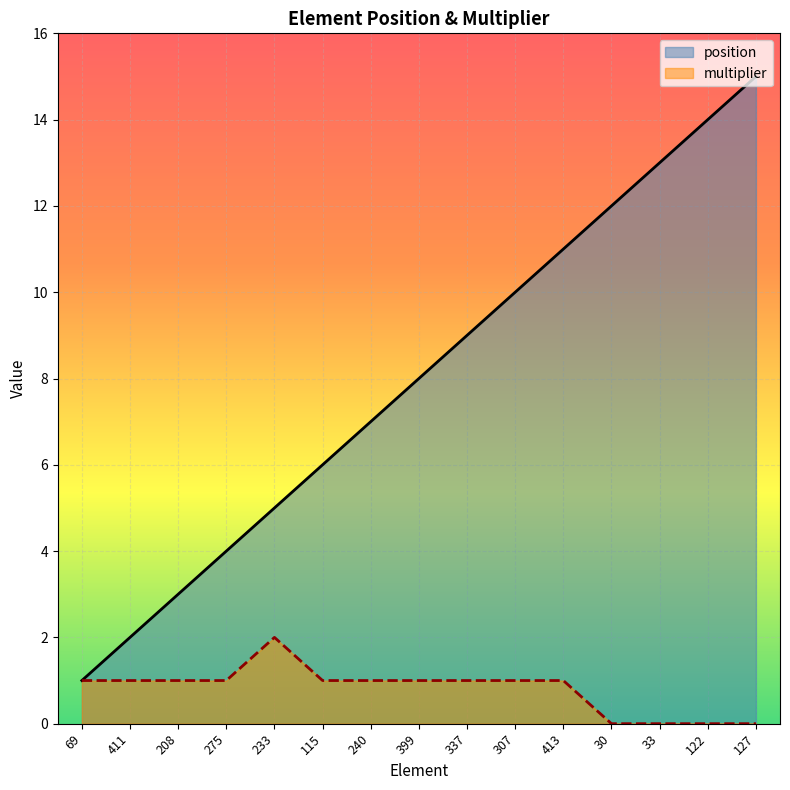

Rank the categories by position value from lowest to highest.

69, 411, 208, 275, 233, 115, 240, 399, 337, 307, 413, 30, 33, 122, 127